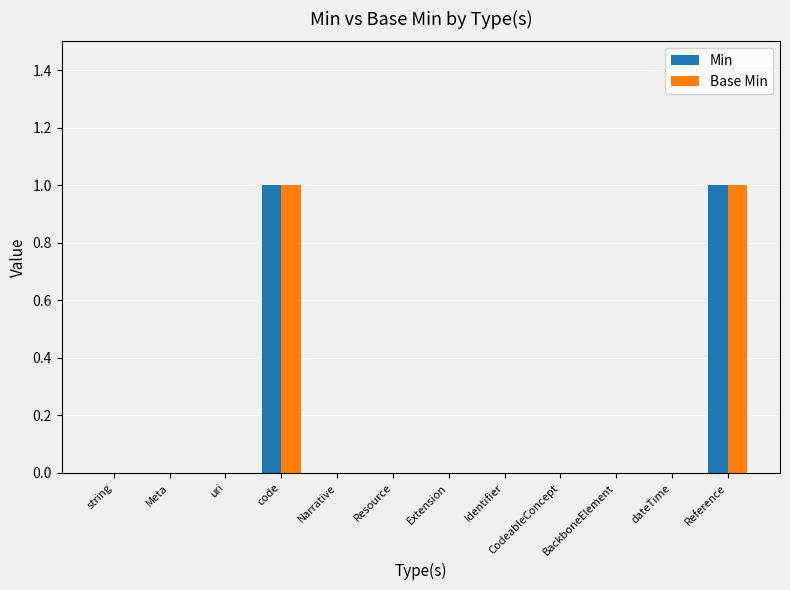

The Min series shows 0 at Extension. True or false?

True